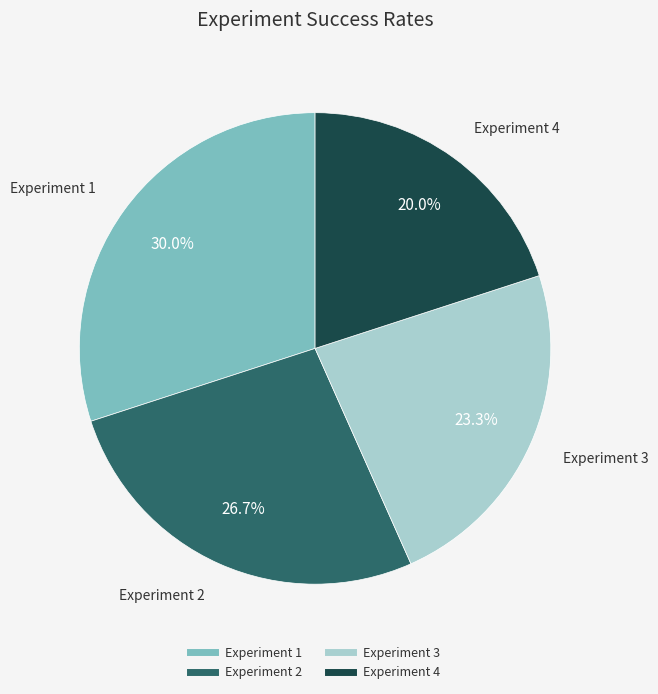

To the nearest percent, what percentage of the pie is Experiment 2?

27%